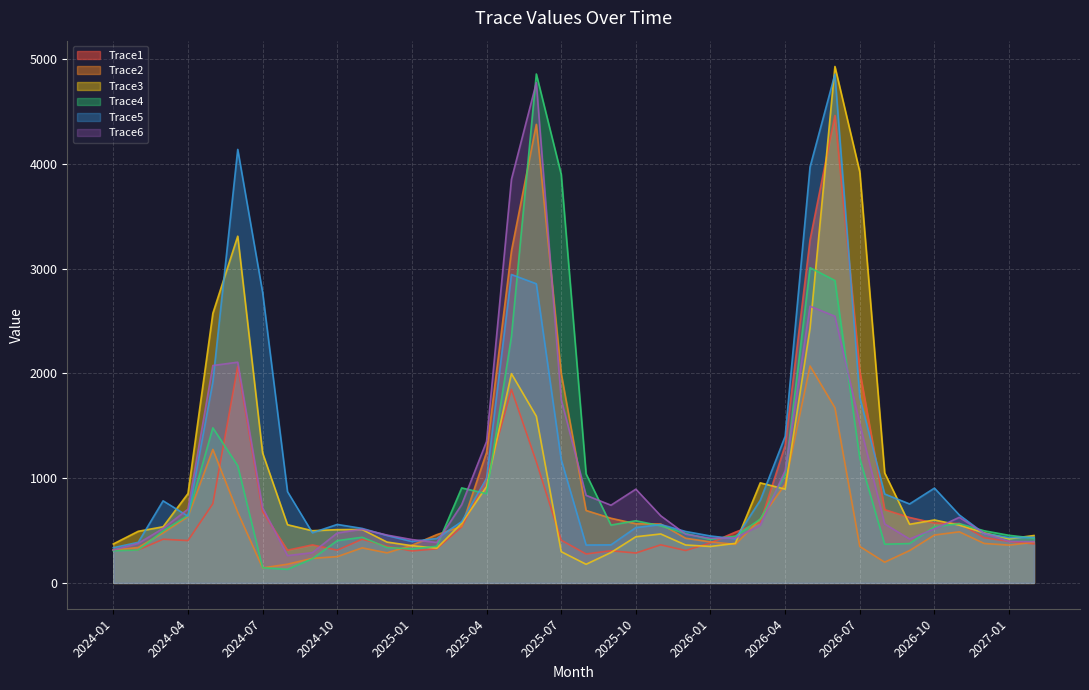

What is the label of the 22nd point from the left?

2025-10